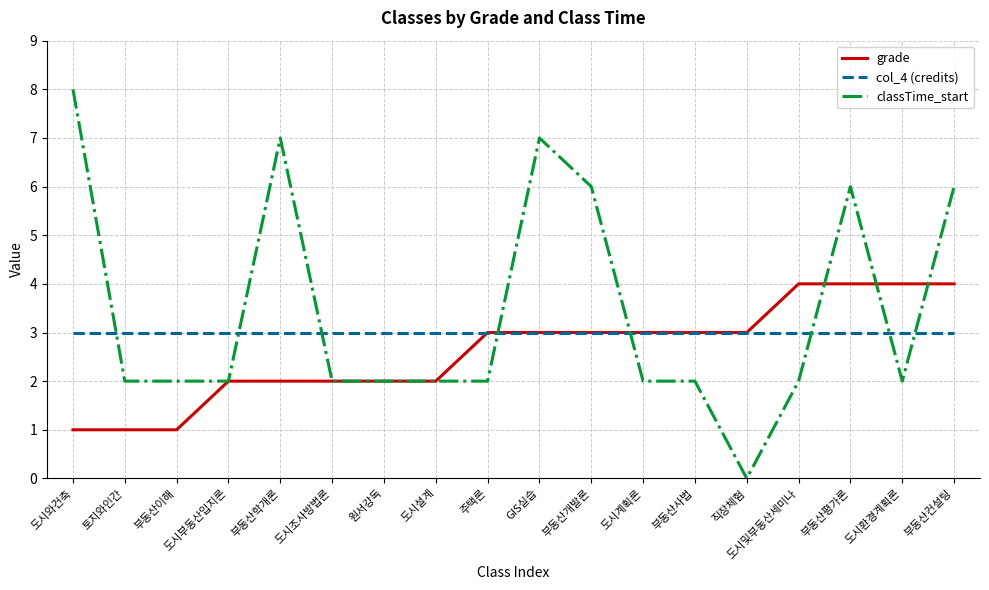

List the series in order of their peak value, highest first.

classTime_start, grade, col_4 (credits)